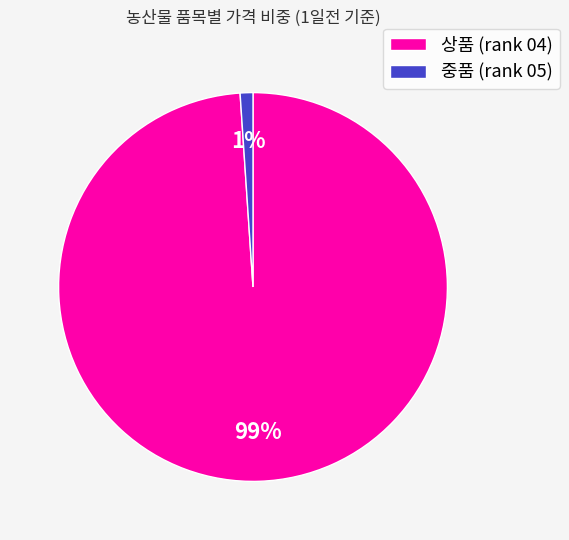

Which category has the smallest portion of the pie?

중품 (rank 05)